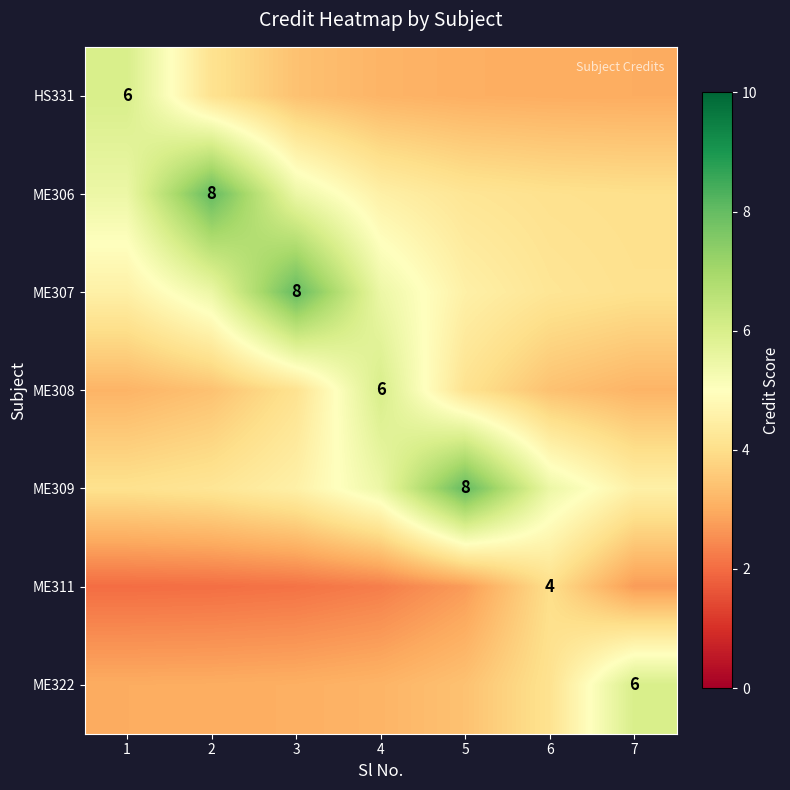

What is the minimum value shown in the chart?

2.0